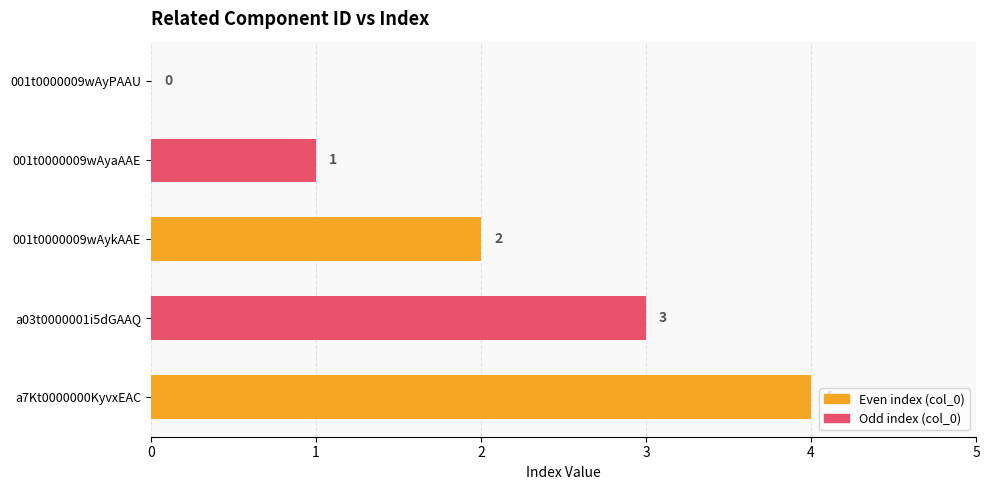

Read the value at a7Kt0000000KyvxEAC.

4